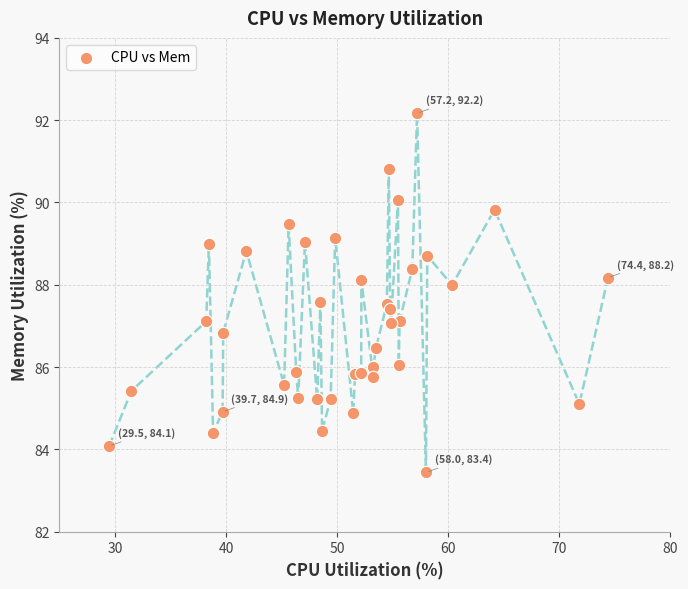

What is the range of Y values (max minus min)?

8.7